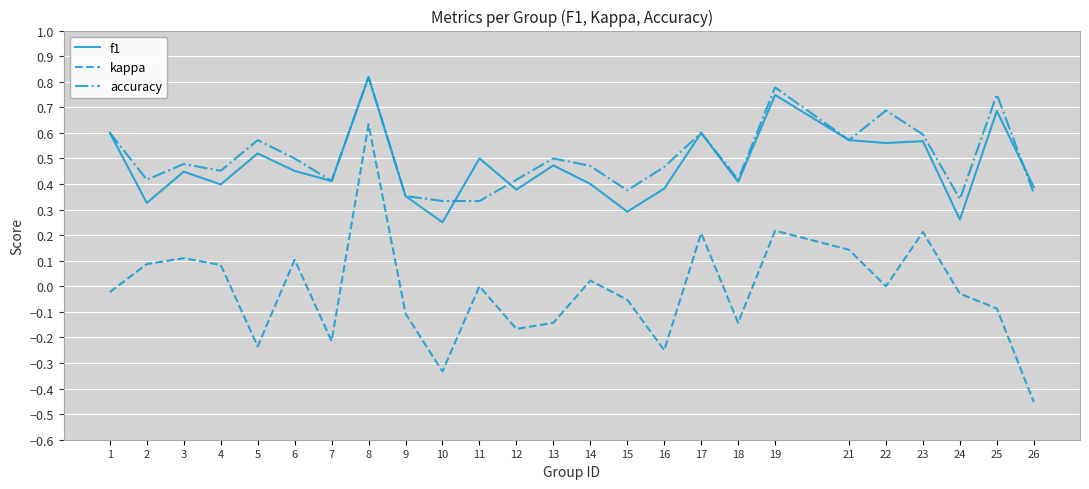

At which category is the sum across all series the highest?

8